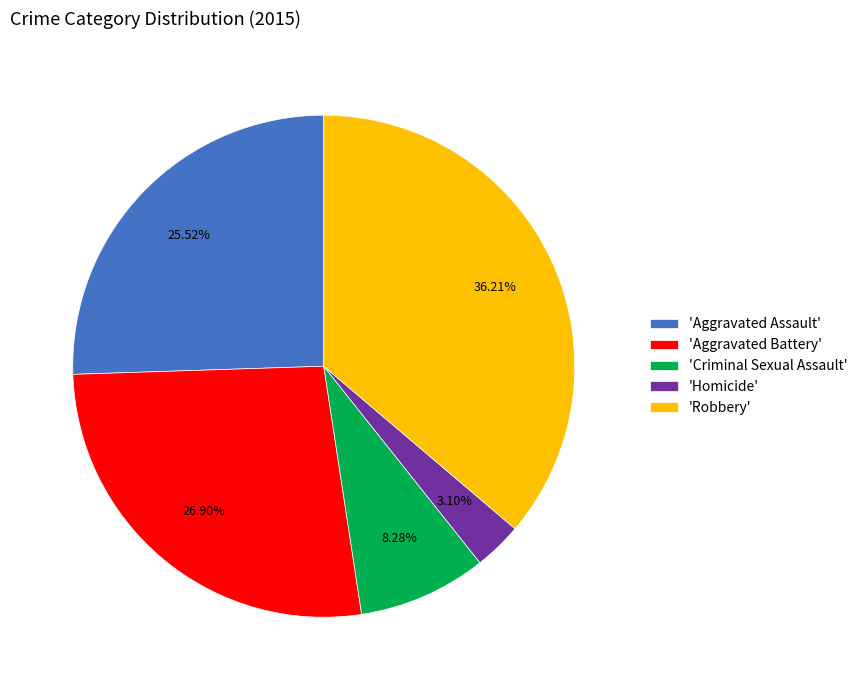

Approximately how many times larger is the value at 'Aggravated Assault' compared to 'Aggravated Battery'?

0.9